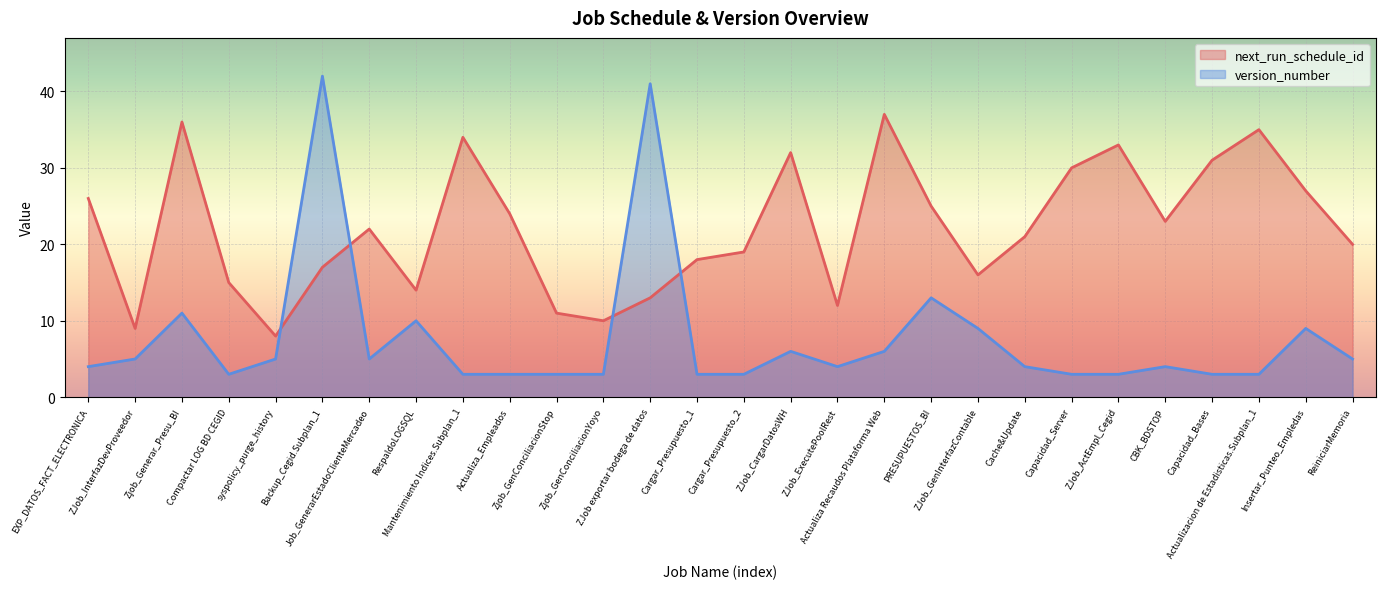

What is the value of the version_number point at the 11th from the left?

3